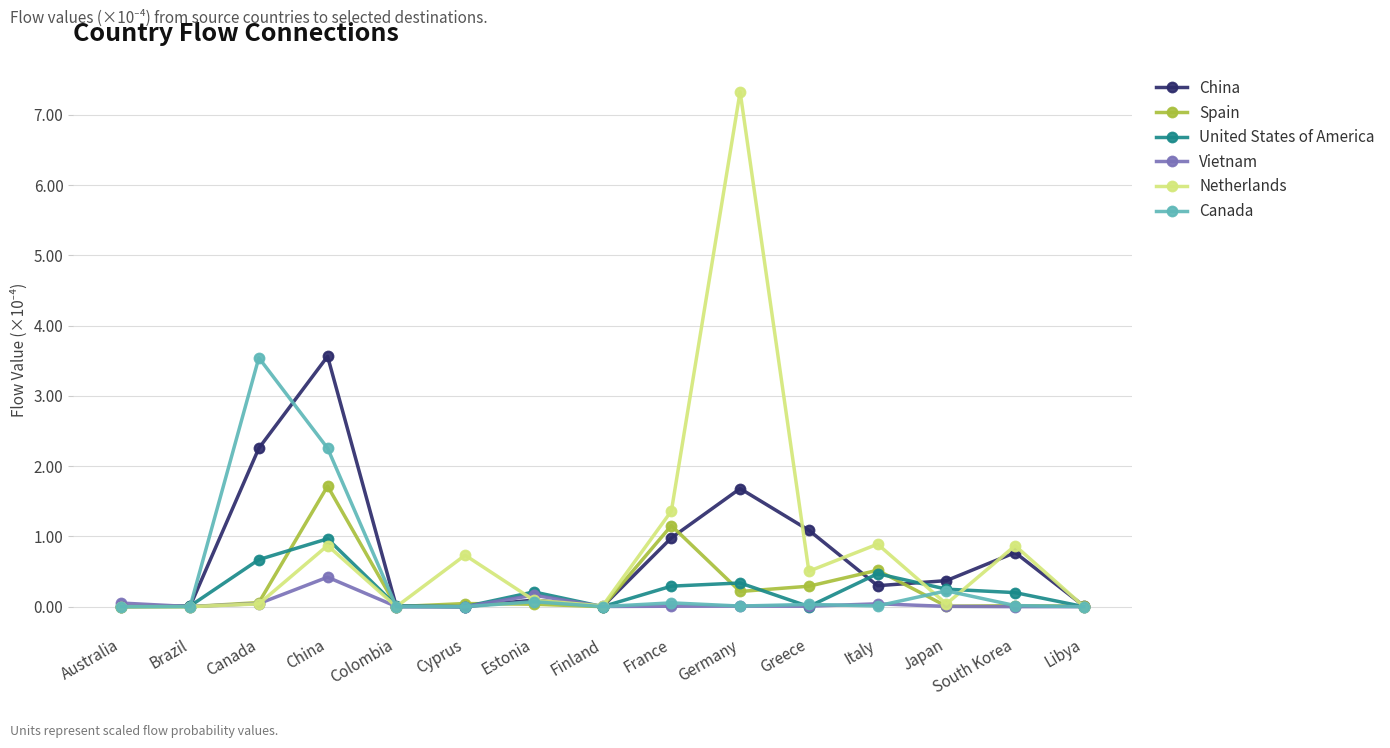

What is the value of the Netherlands point at the 6th from the left?

0.7